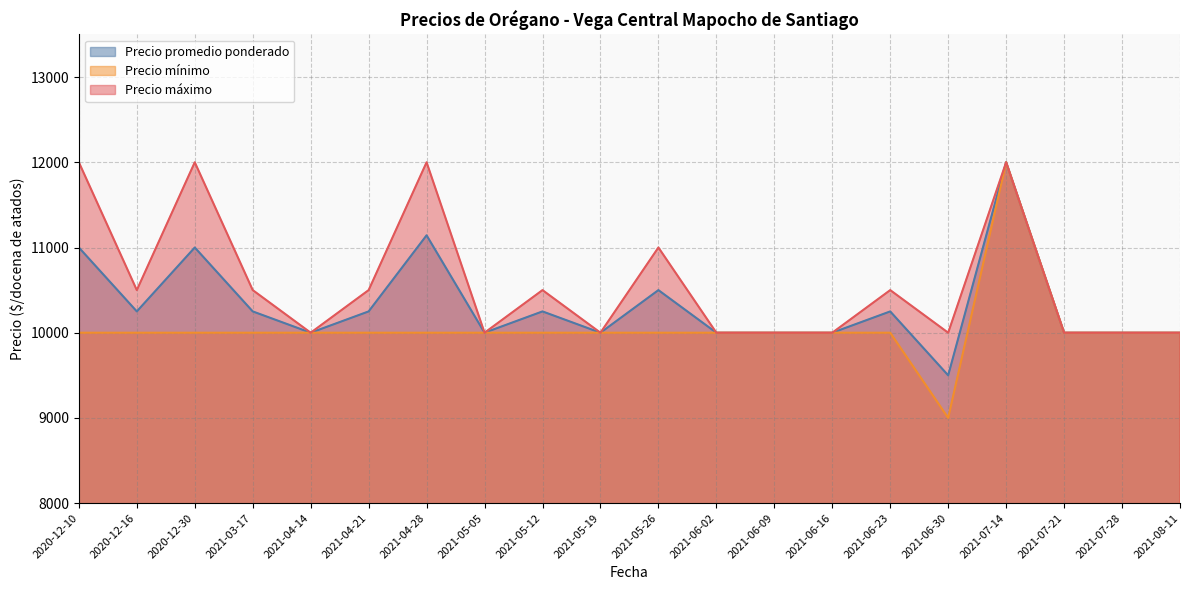

True or false: Precio máximo and Precio mínimo intersect in this chart.

False